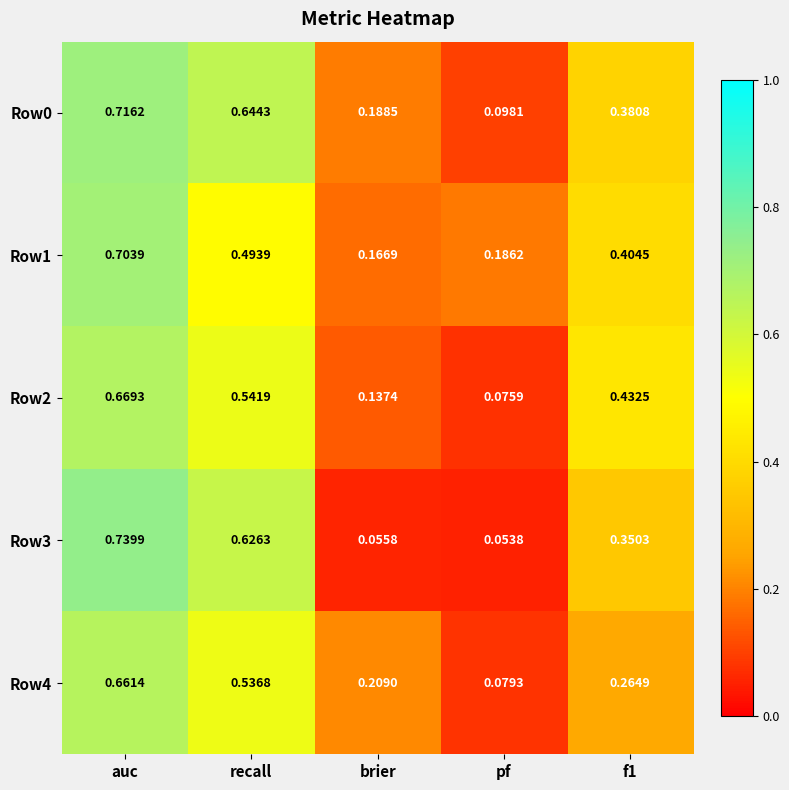

Which label corresponds to the largest value in the chart?

auc